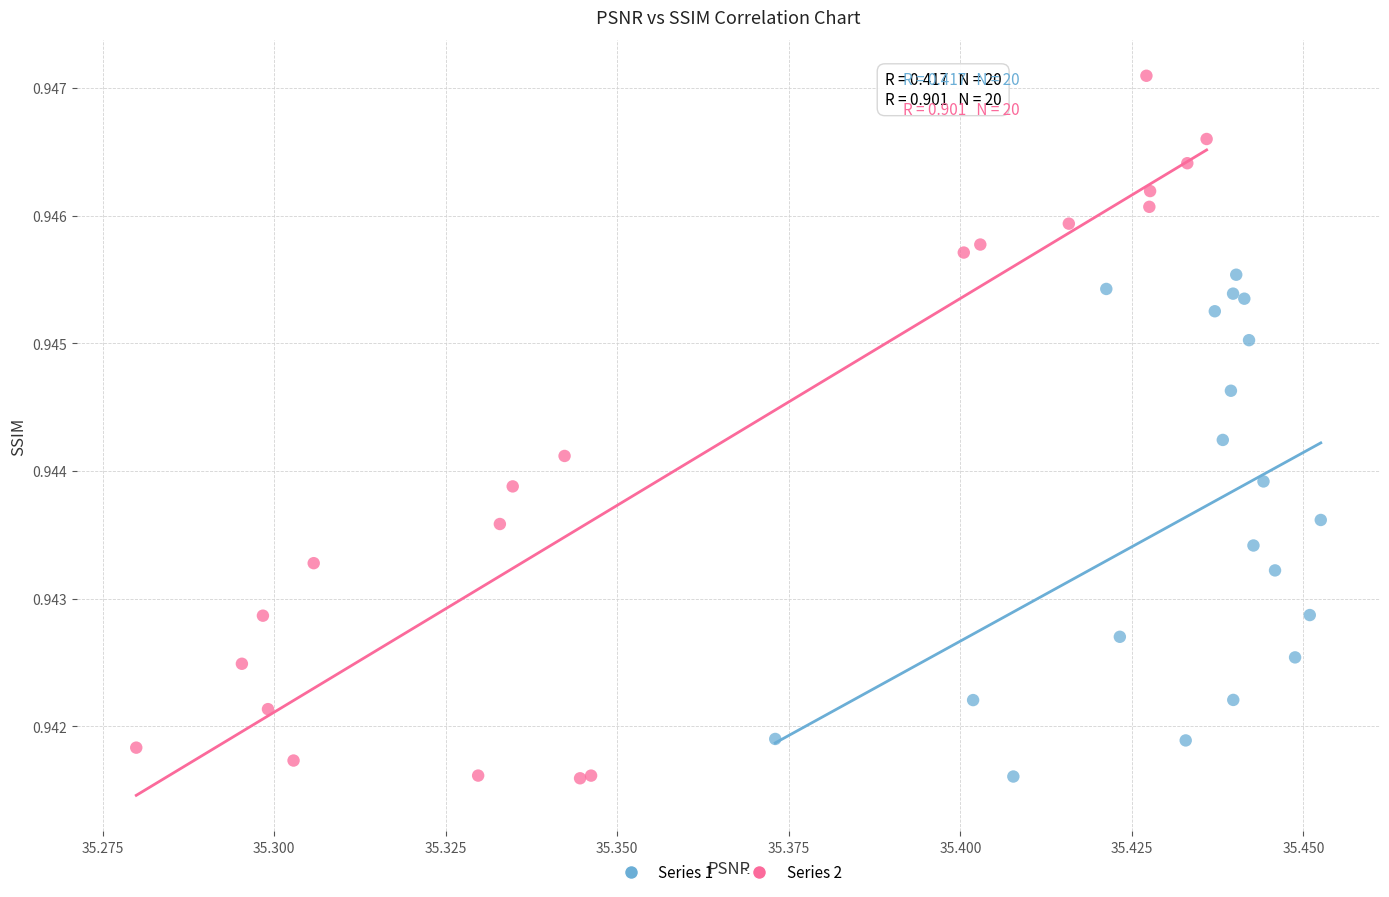

Which series contains the highest Y value?

Series 2